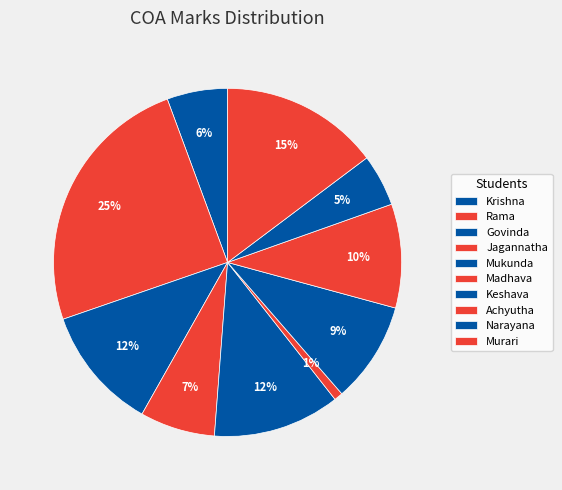

Count the number of slices in the pie.

10